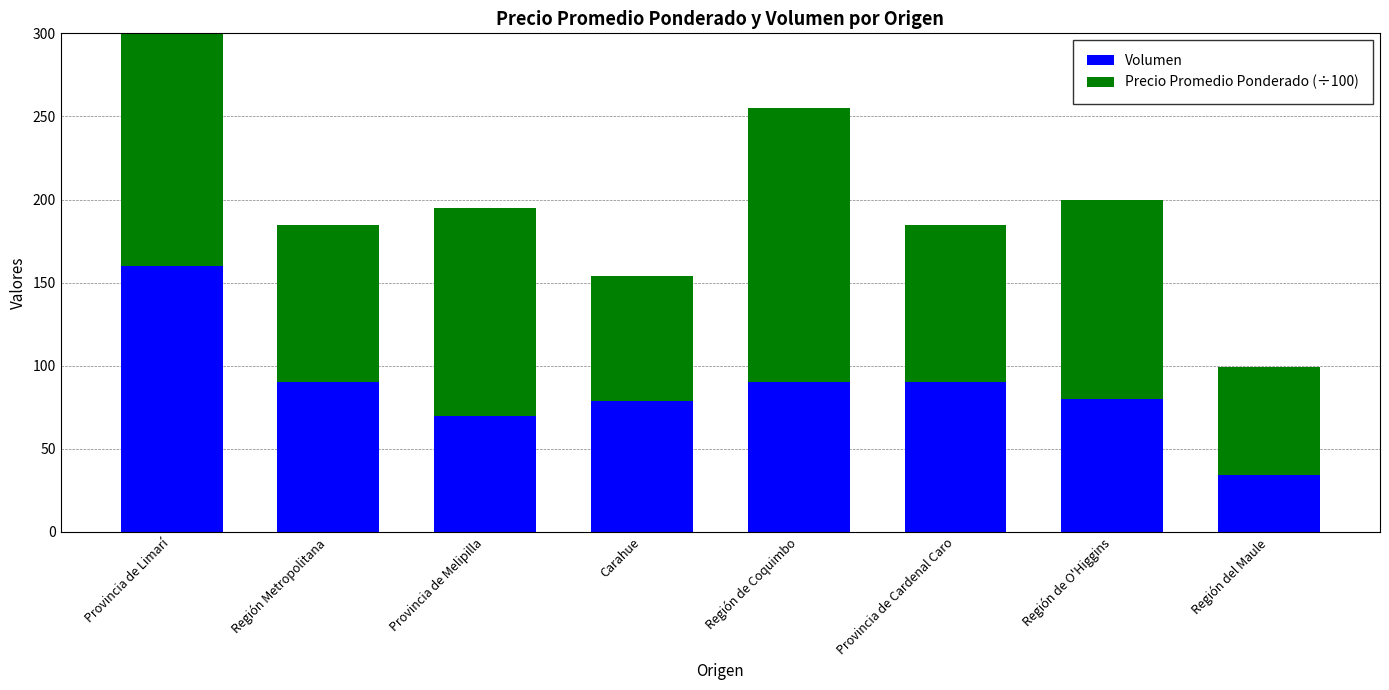

List the series in order of their peak value, lowest first.

Volumen, Precio Promedio Ponderado (÷100)